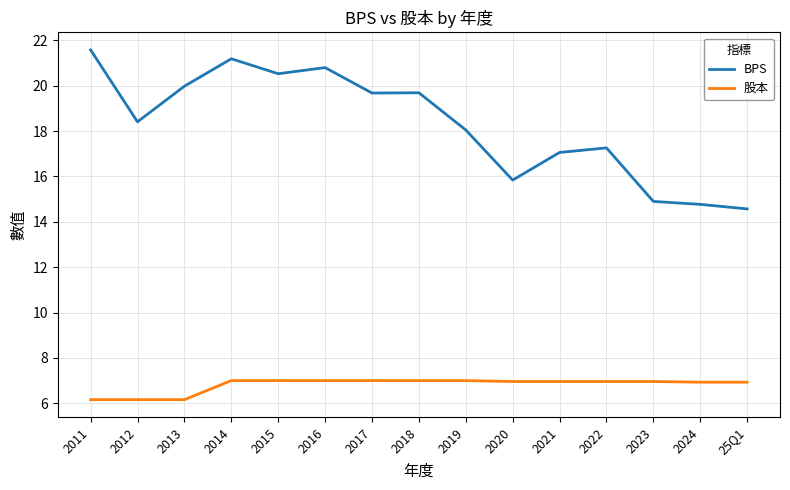

What position from the right is 2018?

8